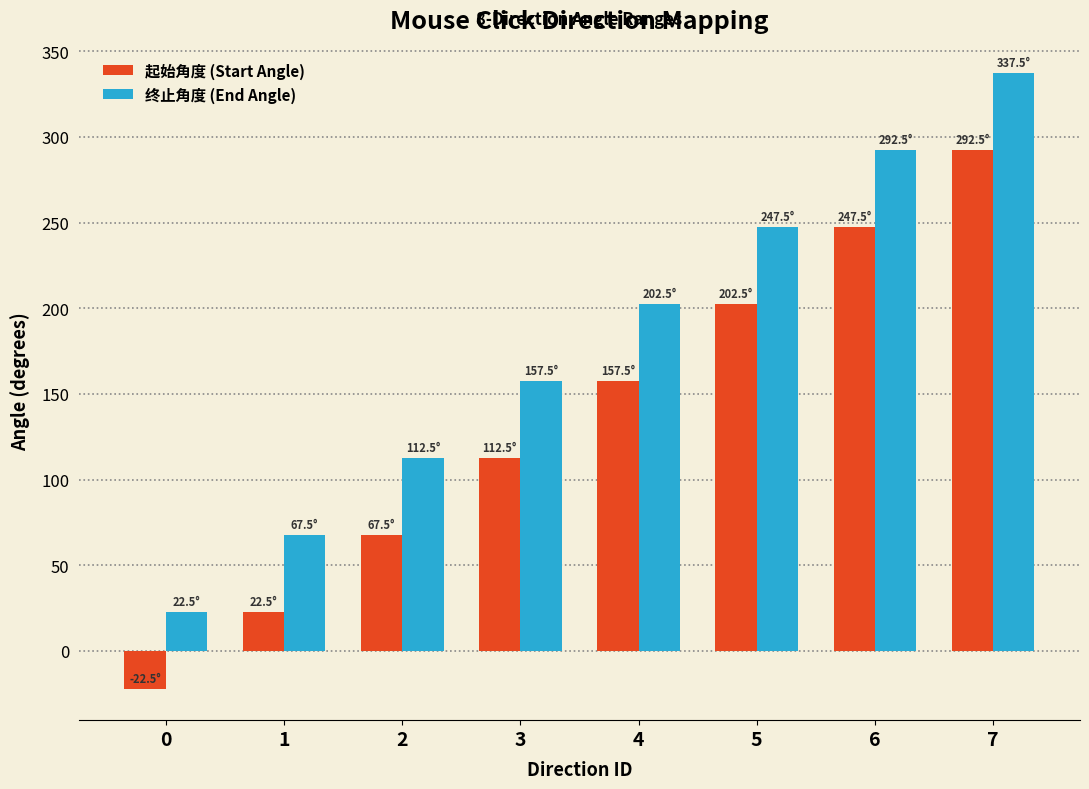

What is the sum of all 终止角度 (End Angle) values?

1440.0